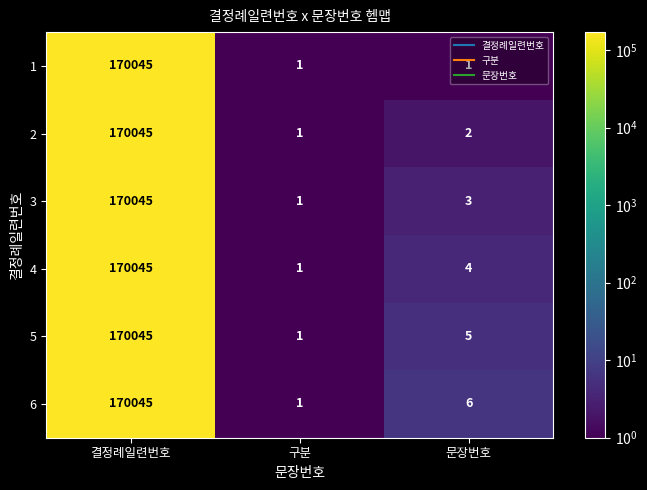

What is the sum of all 5 values?

170051